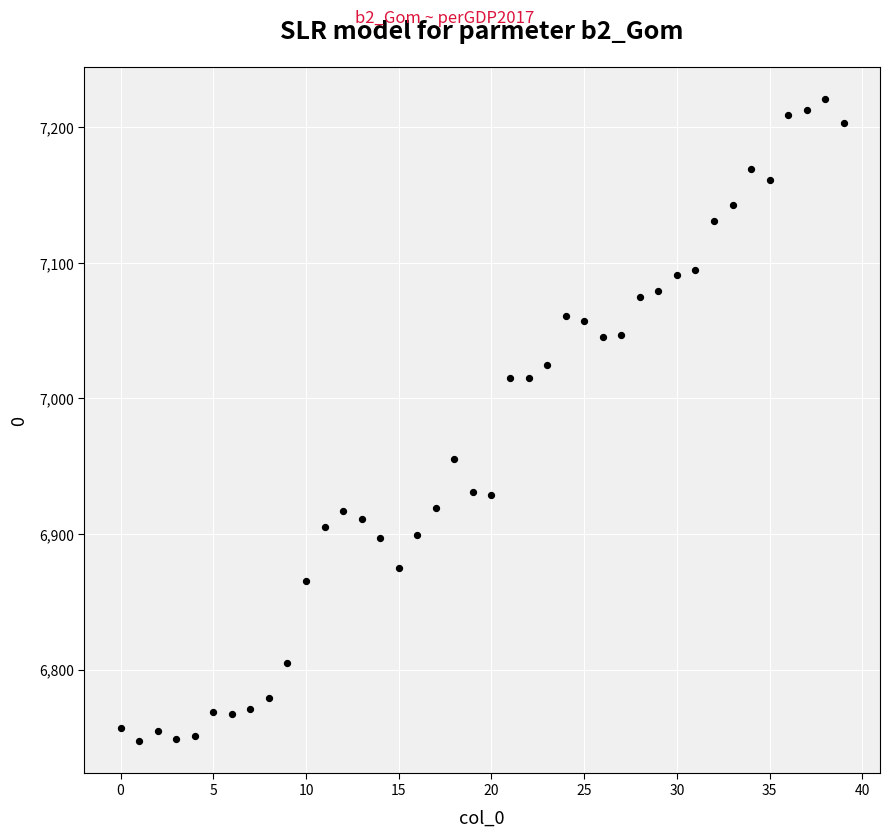

How many data points are displayed?

40